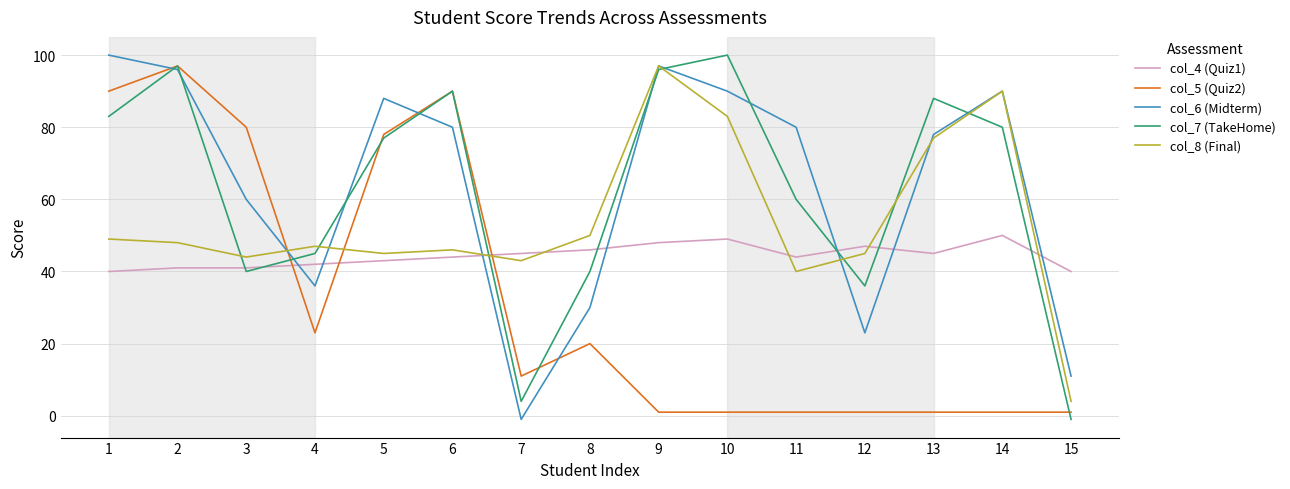

Between which two adjacent categories do col_4 (Quiz1) and col_6 (Midterm) first intersect?

3 and 4